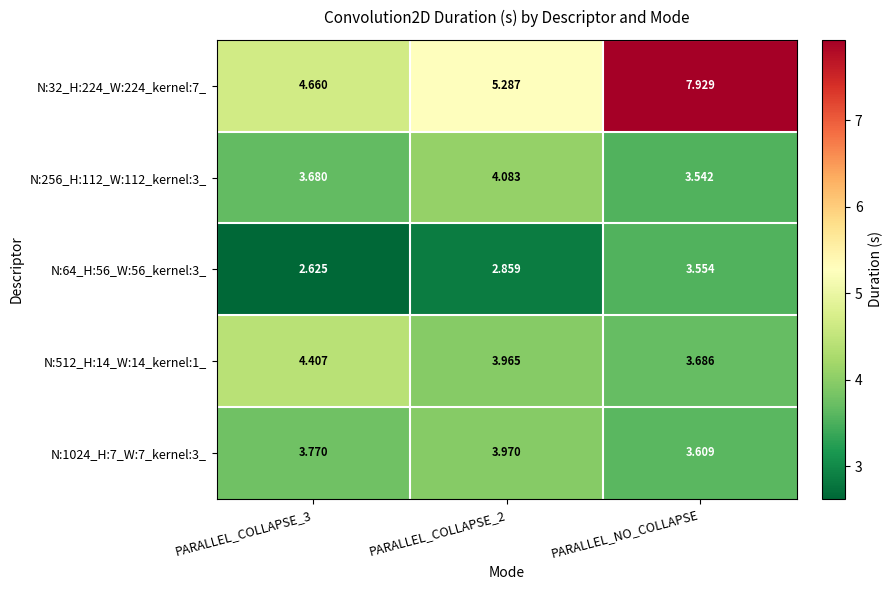

Which label corresponds to the smallest value in the chart?

PARALLEL_COLLAPSE_3